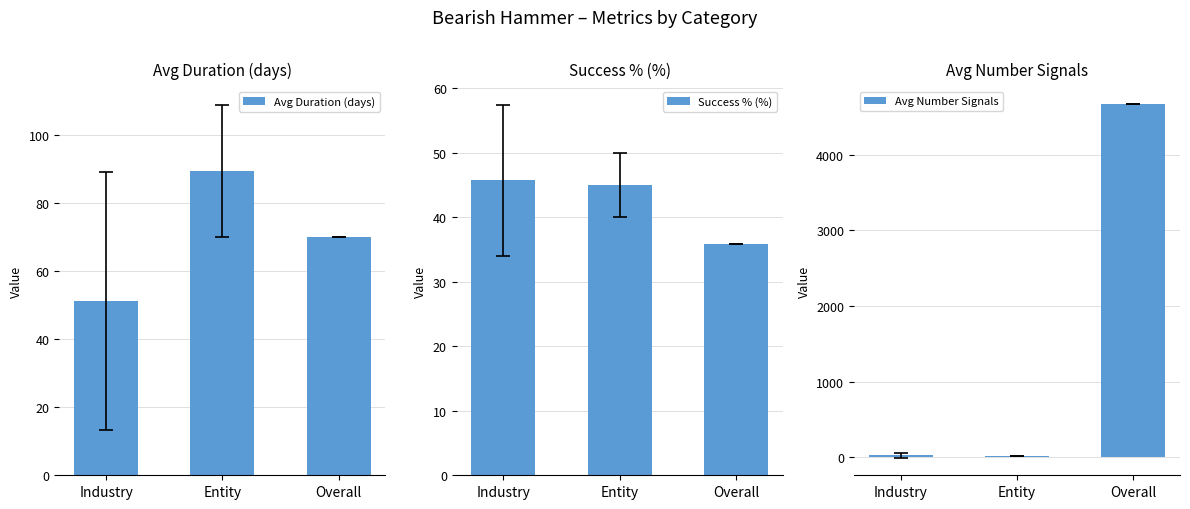

Which series has the largest total across all categories?

Avg Number Signals